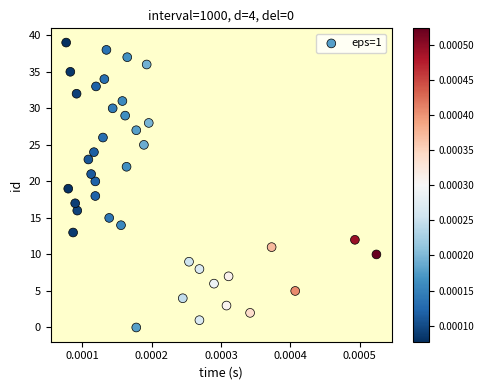

What is the range of Y values (max minus min)?

39